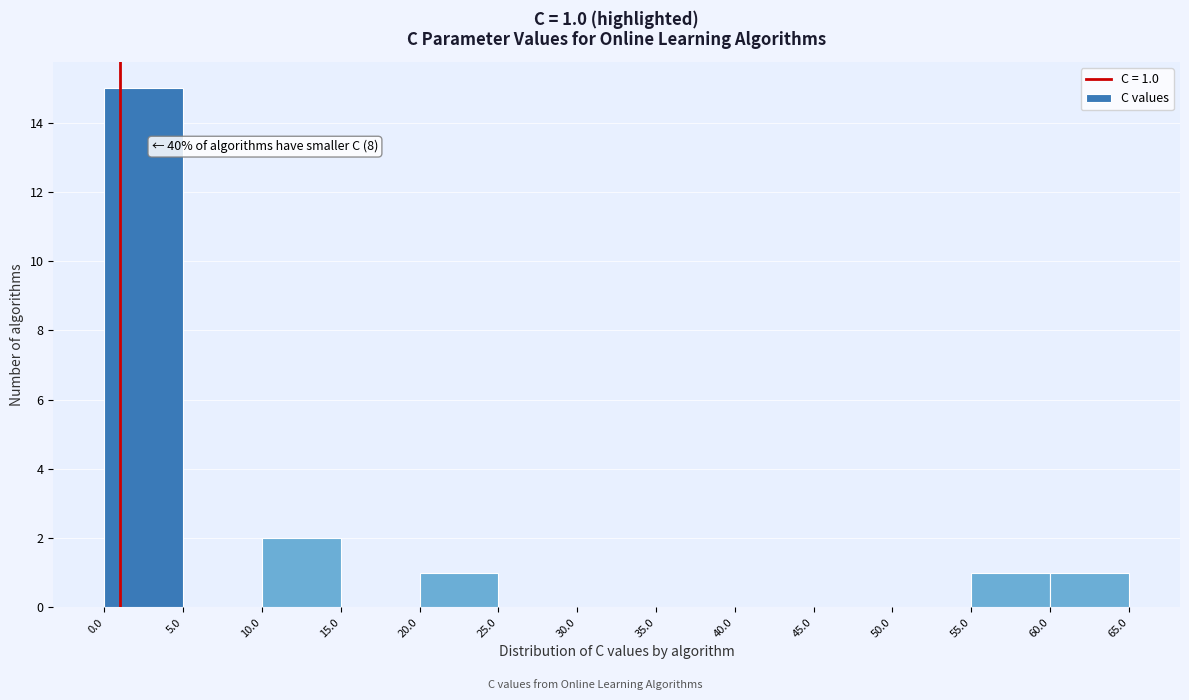

Over which range of the x-axis is the bar tallest?

0.0 to 5.0